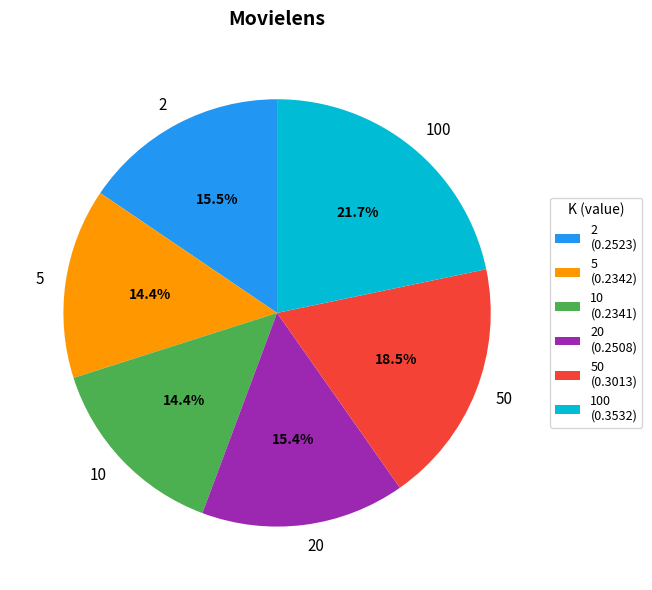

Combined, what portion of the pie is 2 and 20?

30.9%